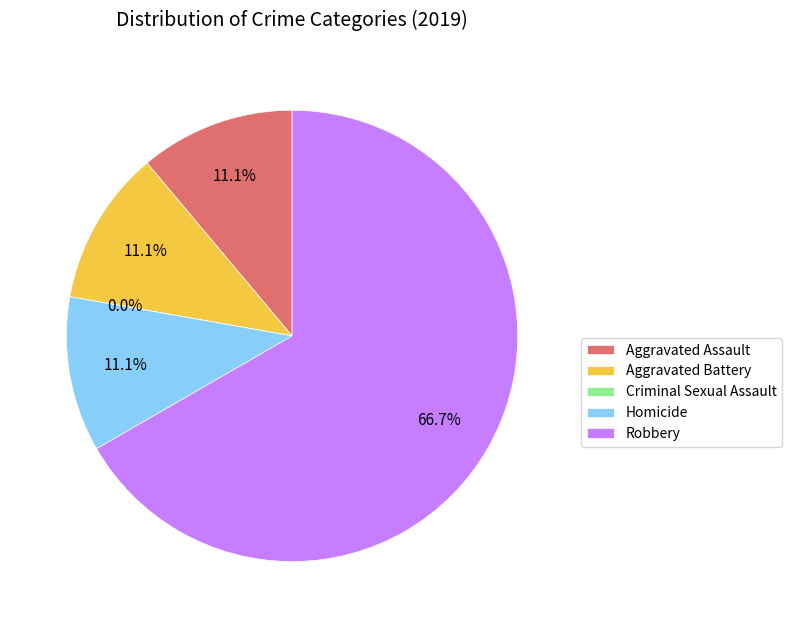

Which category has the biggest portion of the pie?

Robbery